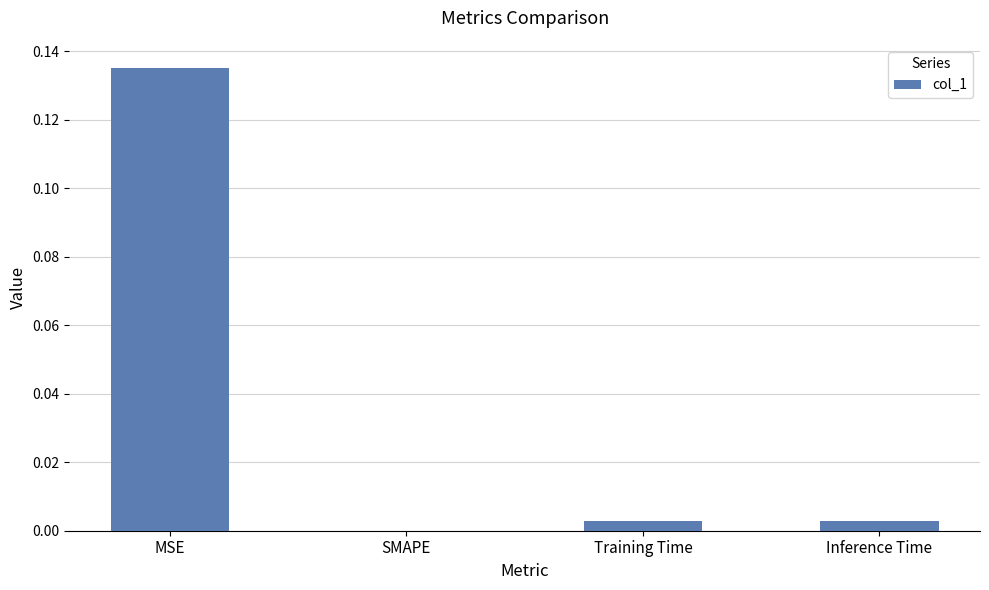

Are the bars horizontal?

No